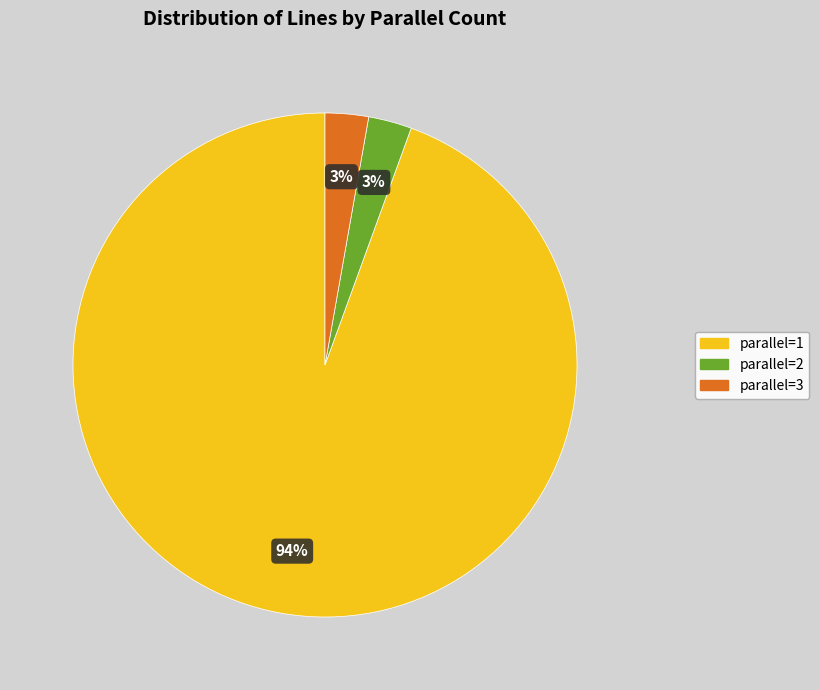

What is the ratio of the value at parallel=2 to the value at parallel=3?

1.0